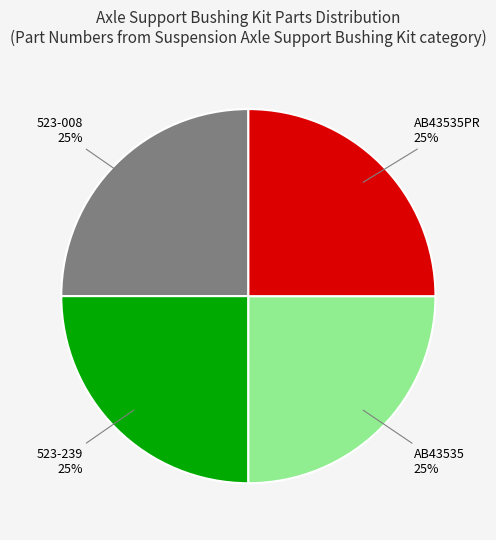

To the nearest percent, what percentage of the pie is AB43535PR?

25%